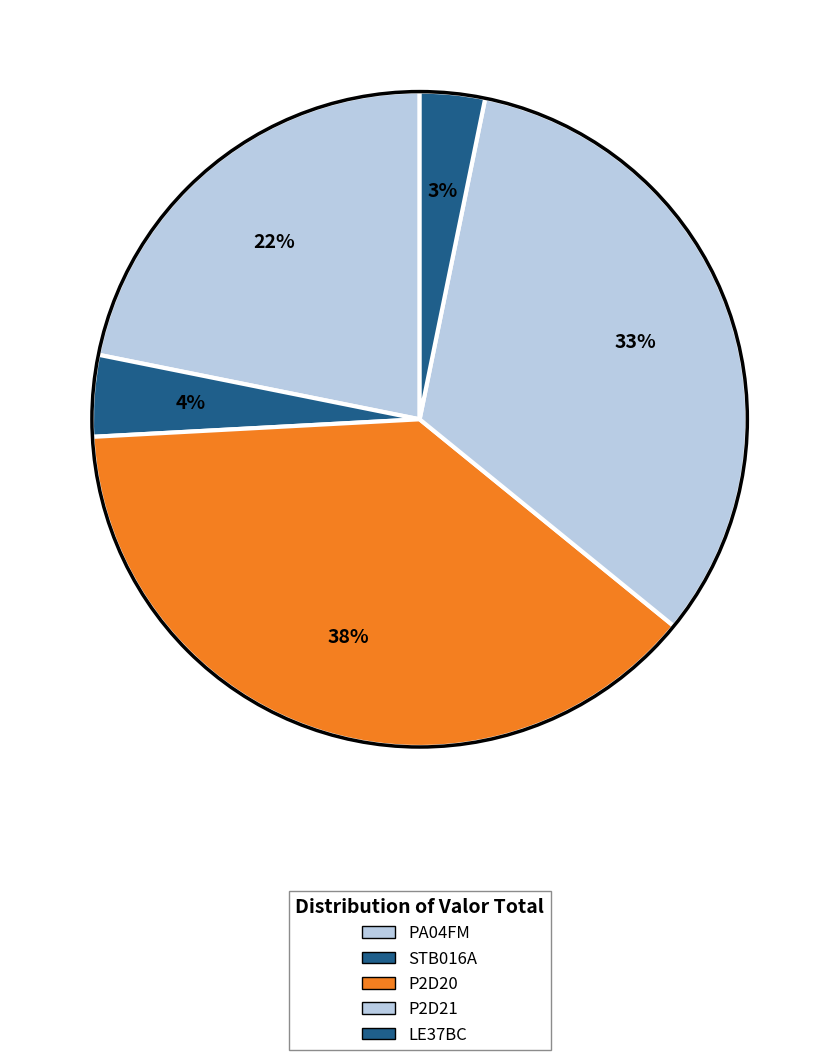

How many slices are in this pie chart?

5